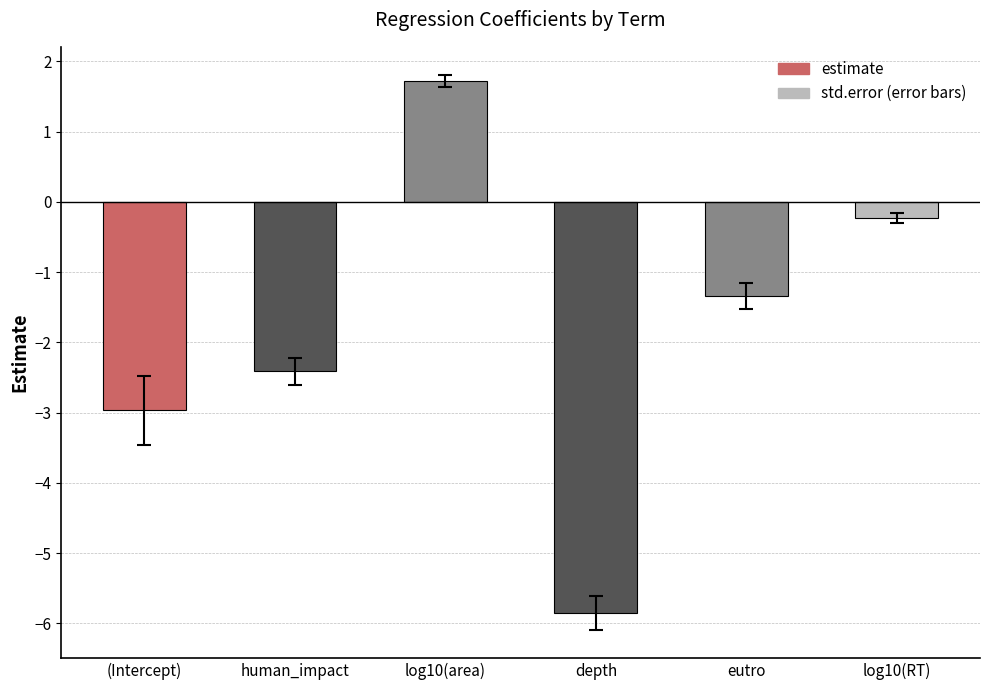

Where does the data first go above -1?

log10(area)